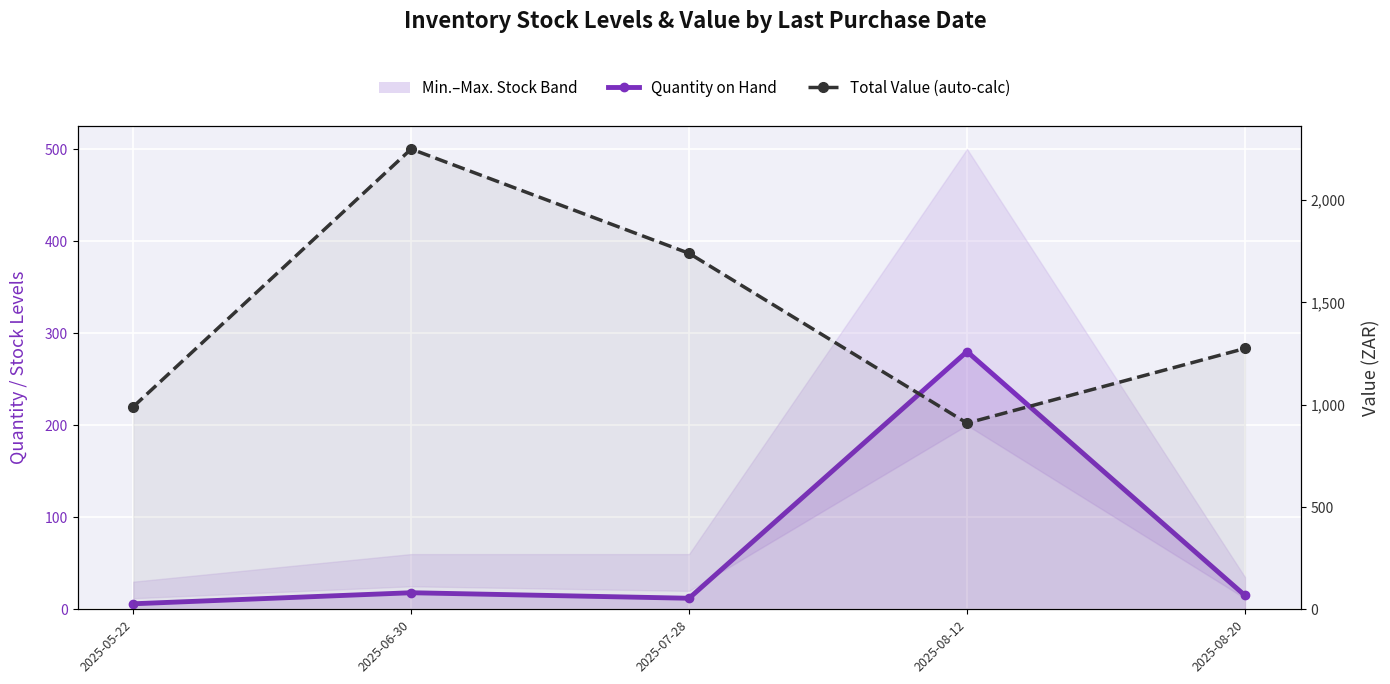

Is it true that Quantity on Hand equals 137 at 2025-08-12?

False